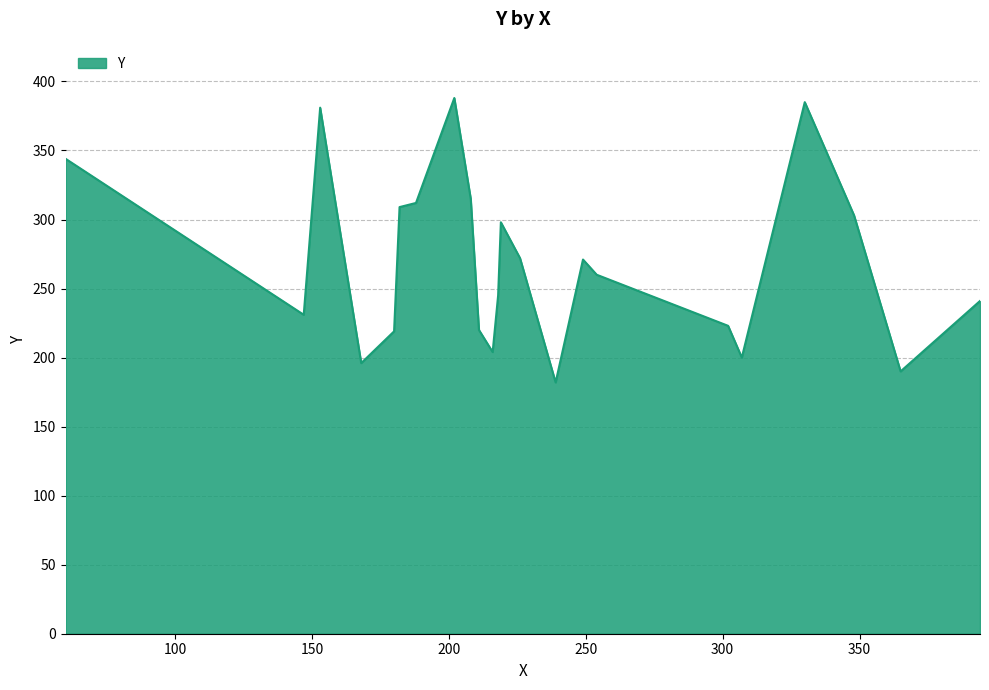

What is the smallest value displayed?

182